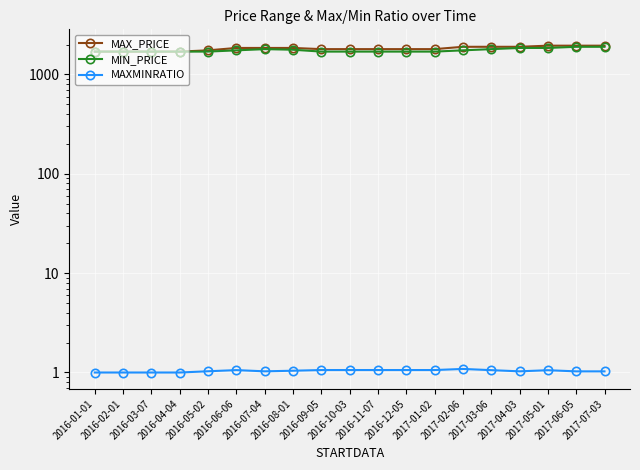

Reading right to left, transcribe all the data shown in this chart.

MAX_PRICE: 1950.0	1950.0	1950.0	1900.0	1900.0	1900.0	1800.0	1800.0	1800.0	1800.0	1800.0	1850.0	1850.0	1850.0	1750.0	1700.0	1700.0	1700.0	1700.0
MIN_PRICE: 1900.0	1900.0	1850.0	1850.0	1800.0	1750.0	1700.0	1700.0	1700.0	1700.0	1700.0	1775.0	1800.0	1750.0	1700.0	1700.0	1700.0	1700.0	1700.0
MAXMINRATIO: 1.0	1.0	1.1	1.0	1.1	1.1	1.1	1.1	1.1	1.1	1.1	1.0	1.0	1.1	1.0	1.0	1.0	1.0	1.0